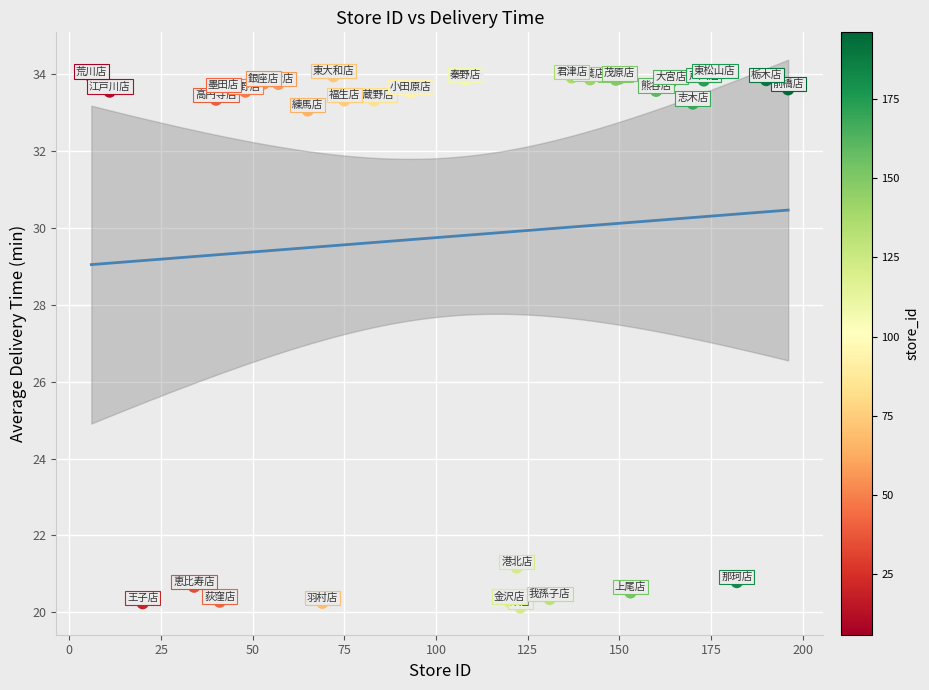

What Y value in the scatter plot is closest to 27?

21.2